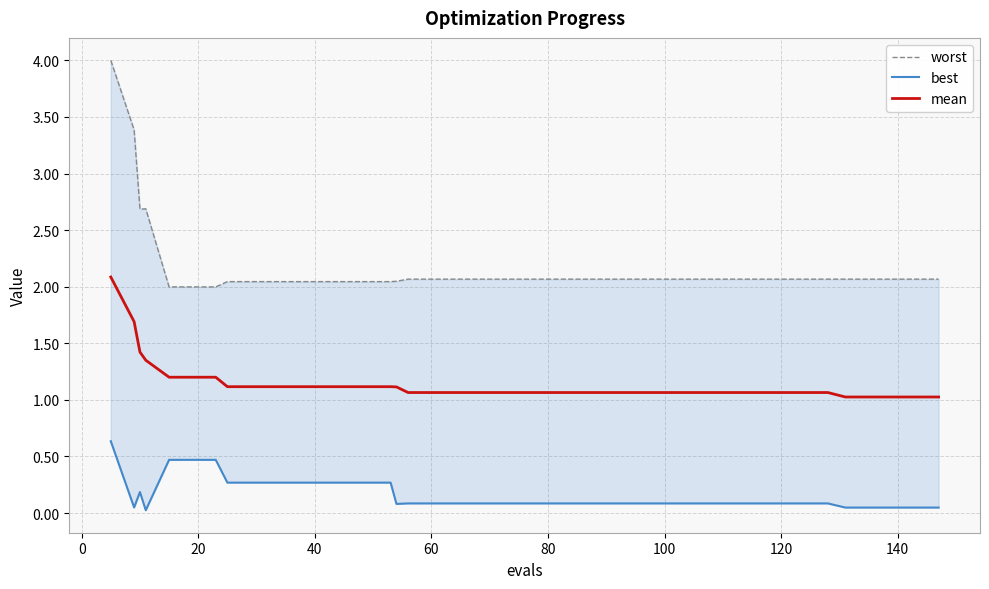

At how many categories does at least one series exceed 0?

40